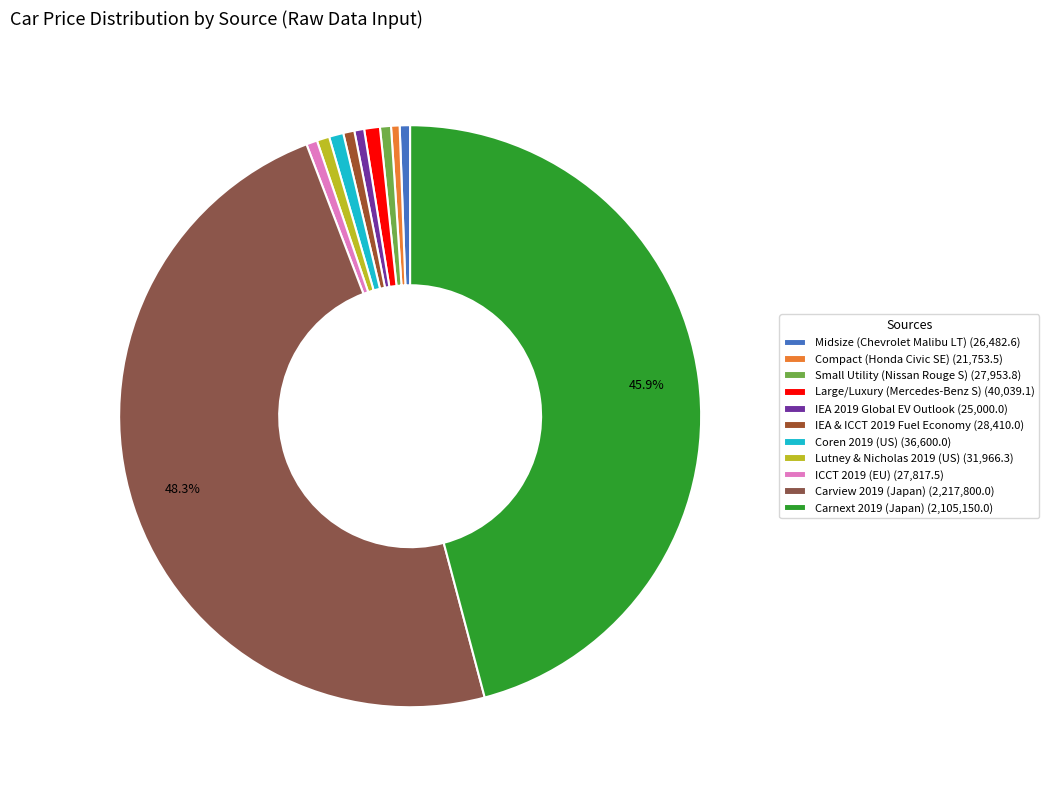

Does Large/Luxury (Mercedes-Benz S) account for over 50% of the chart?

No